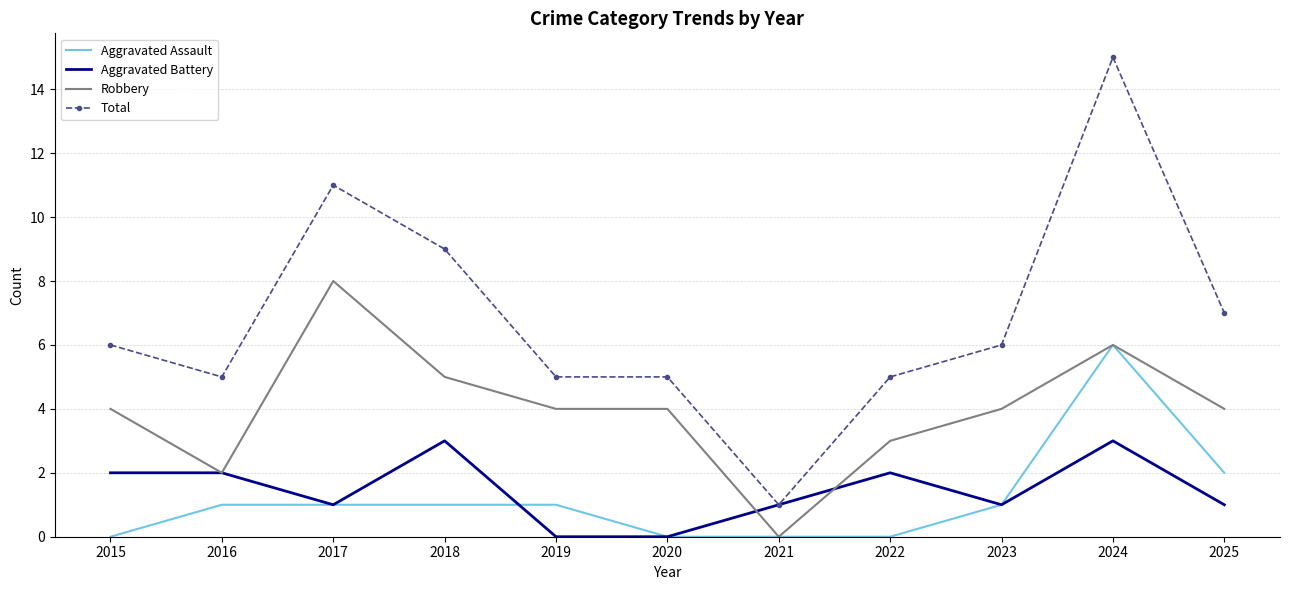

Rank the series by their maximum value, from lowest to highest.

Aggravated Battery, Aggravated Assault, Robbery, Total